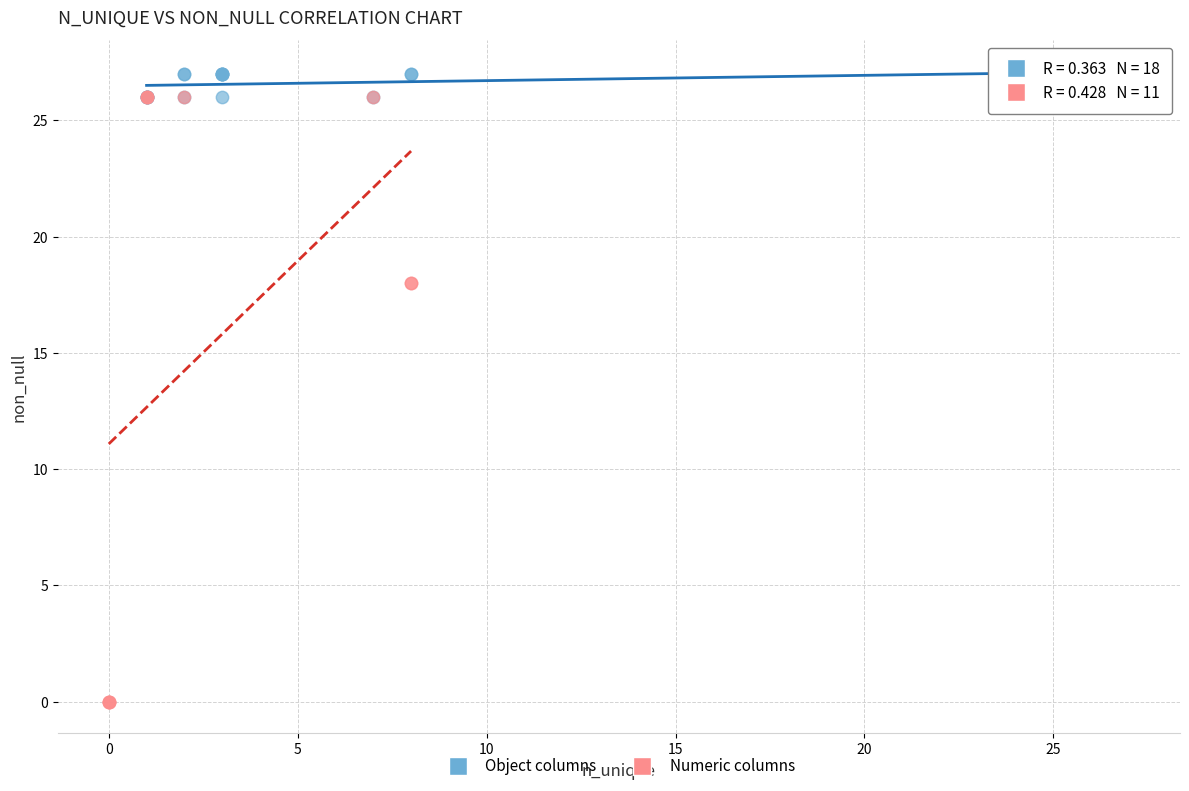

Which series contains the highest Y value?

Object columns